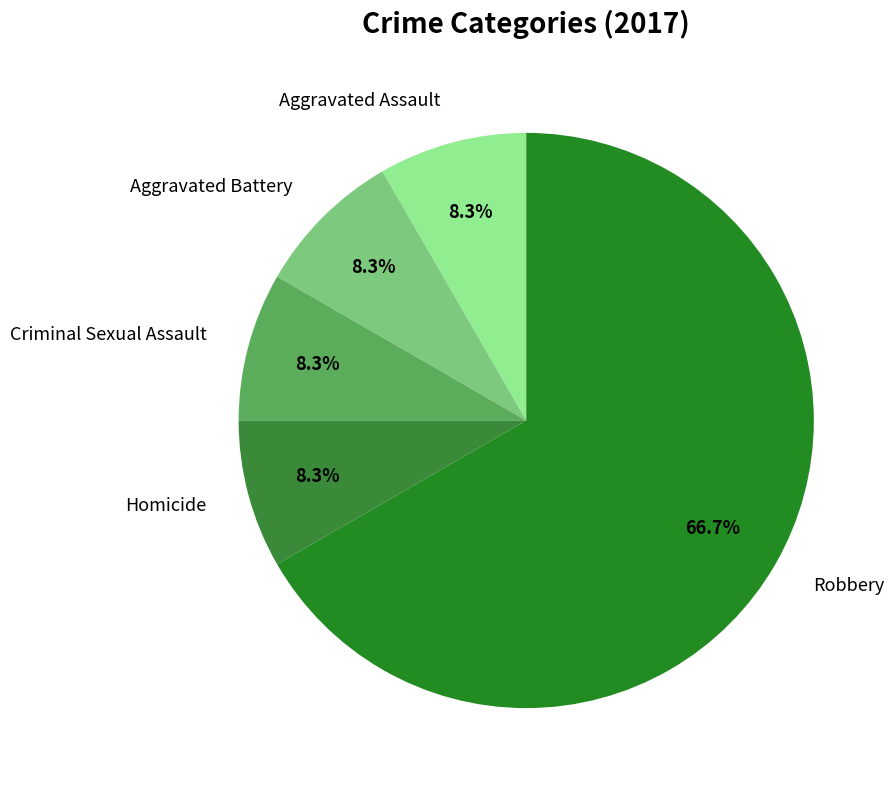

How many segments does this pie chart have?

5